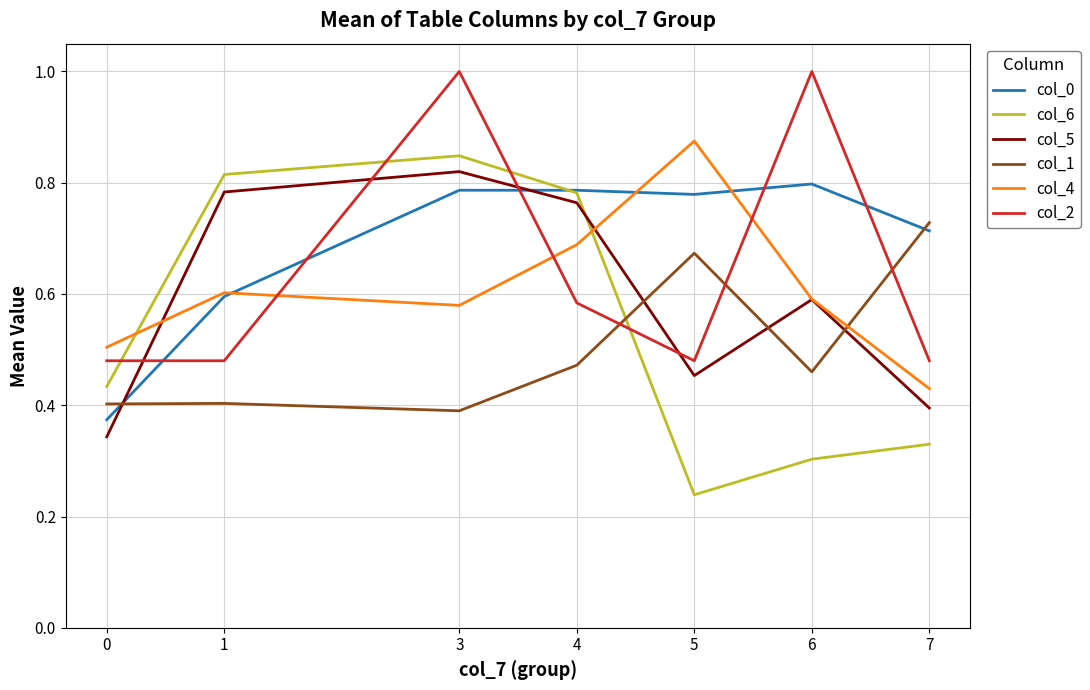

At how many categories does at least one series exceed 0?

7